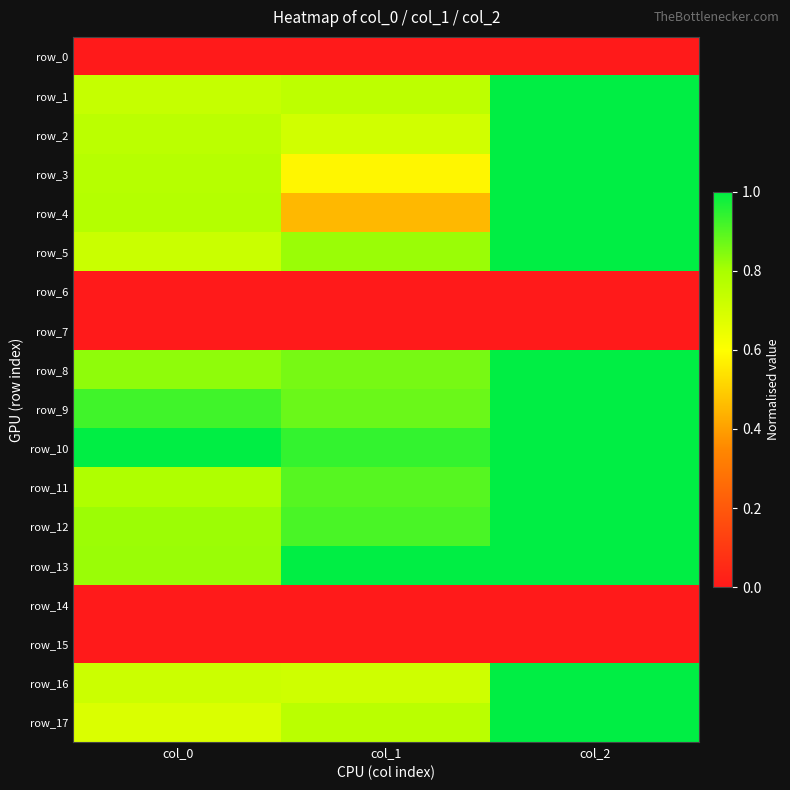

Which series has the largest total across all categories?

row_10